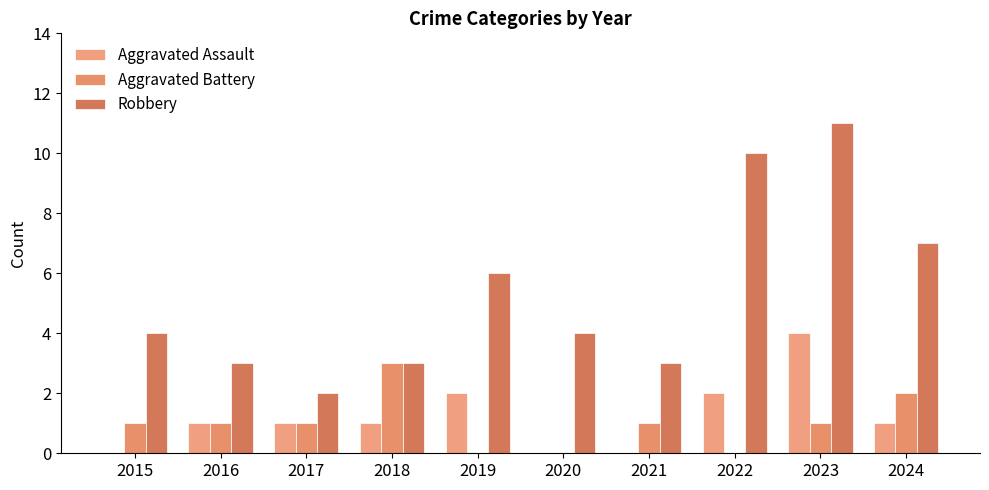

Reading left to right, transcribe all the data shown in this chart.

Aggravated Assault: 0	1	1	1	2	0	0	2	4	1
Aggravated Battery: 1	1	1	3	0	0	1	0	1	2
Robbery: 4	3	2	3	6	4	3	10	11	7